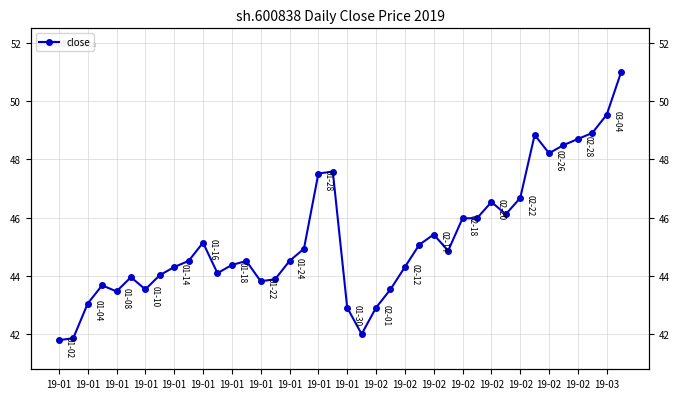

At which category does the chart reach its peak across all series?

39